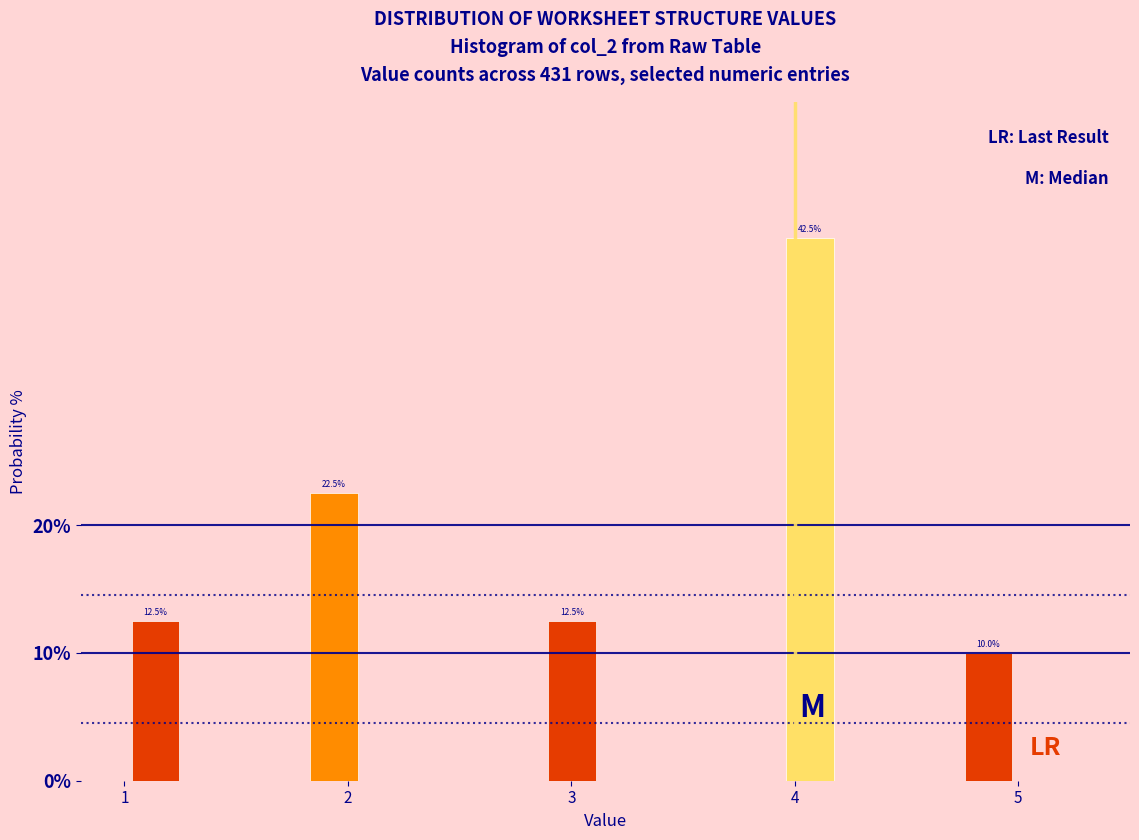

Read against the x-axis, roughly where is the centre of the tallest bar?

4.1